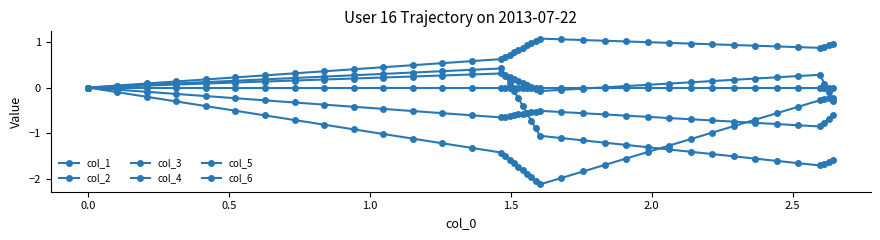

At which label does col_3 first exceed -1?

−0.5